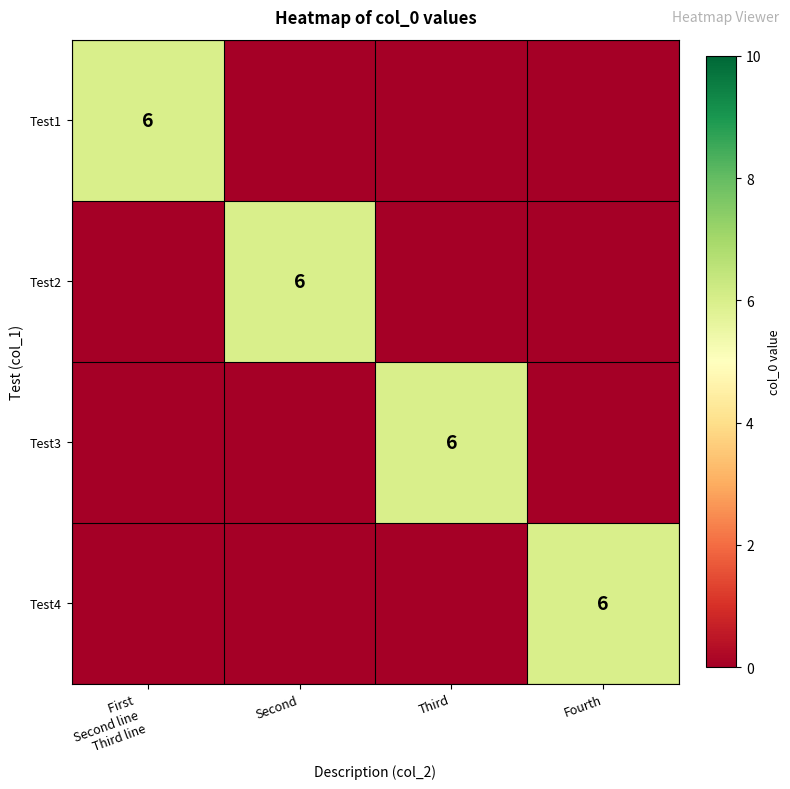

The value of Test4 at Fourth is 10. True or false?

False